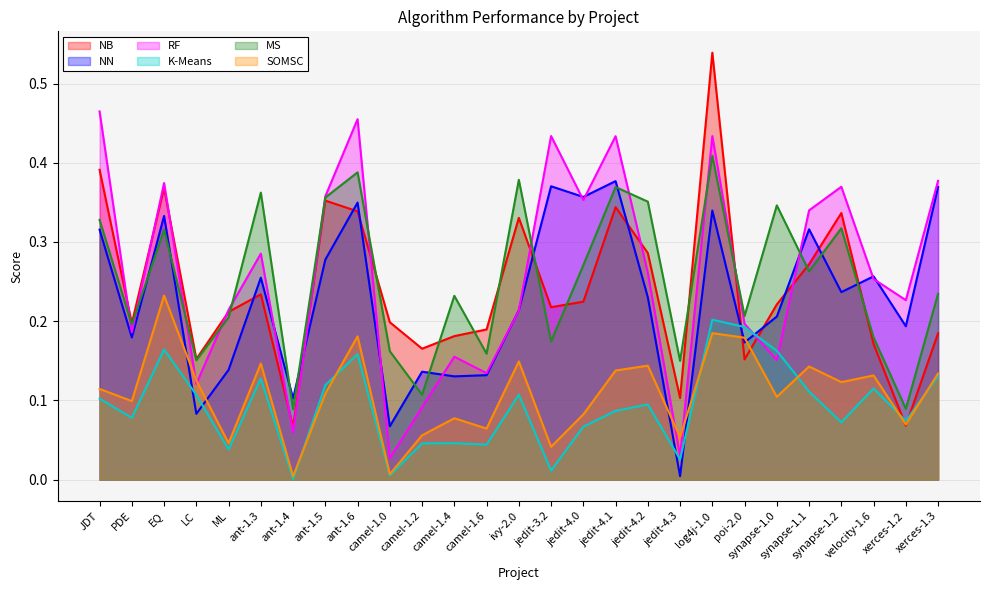

Is the value of MS at ML greater than the value of NN at JDT?

No